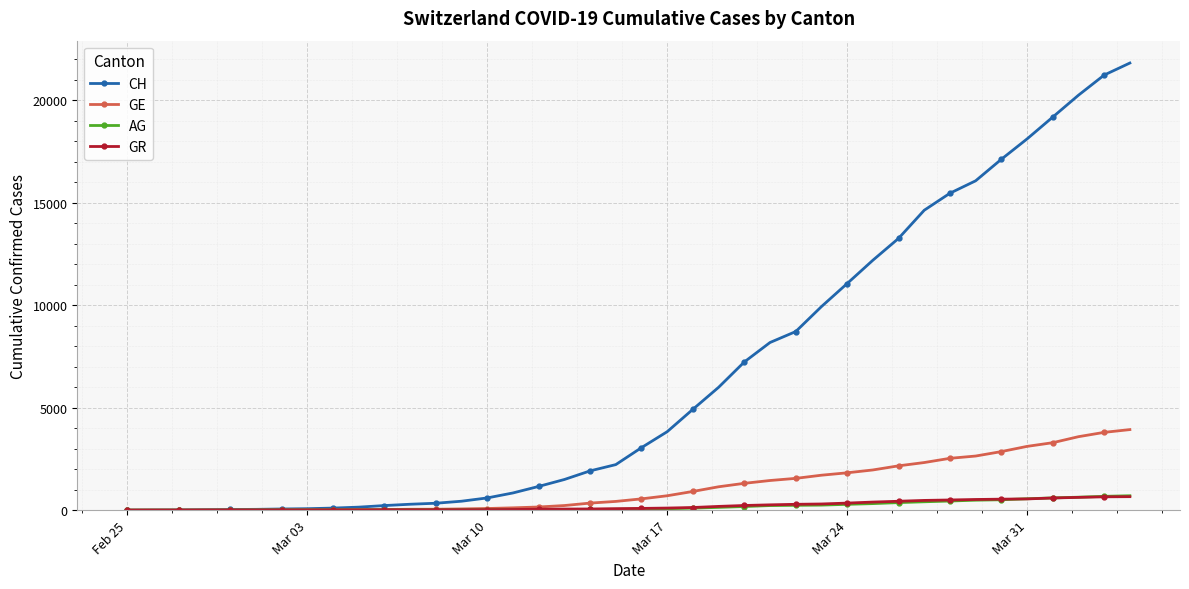

Which series has the largest range (max minus min)?

CH